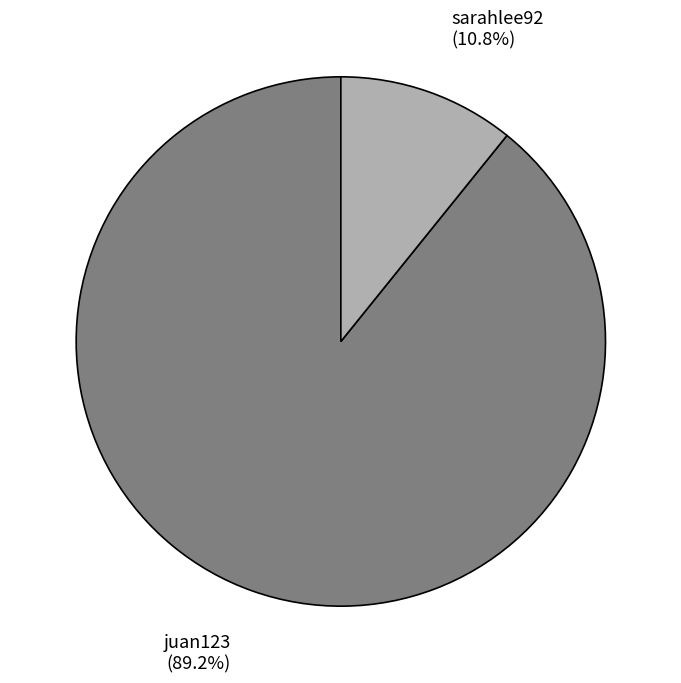

To the nearest percent, what is the average slice percentage?

50%